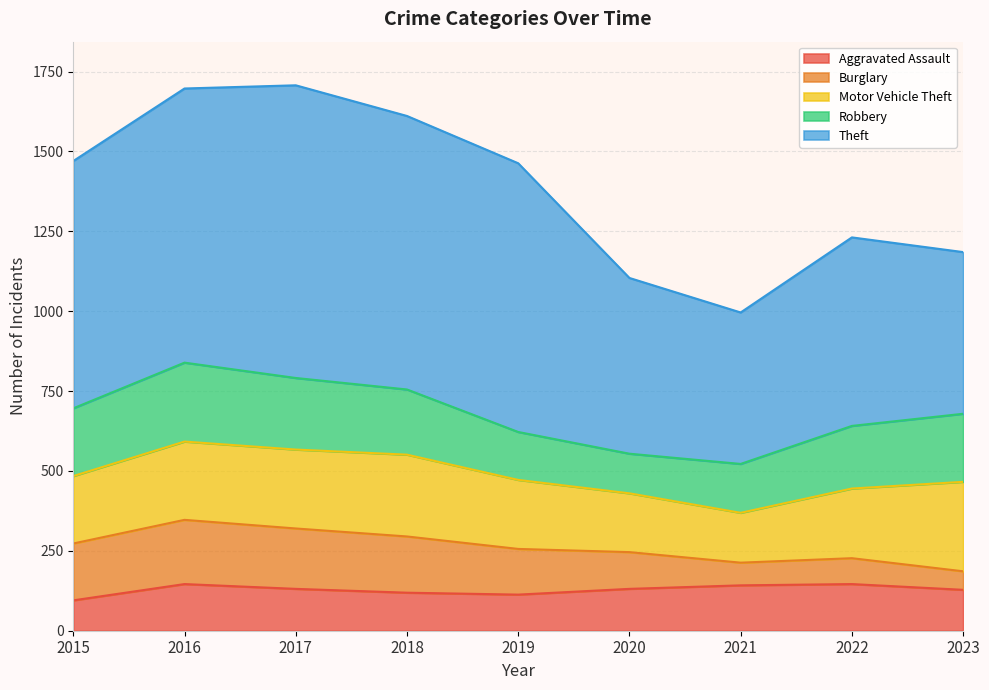

At which label does Aggravated Assault first exceed 131?

2016